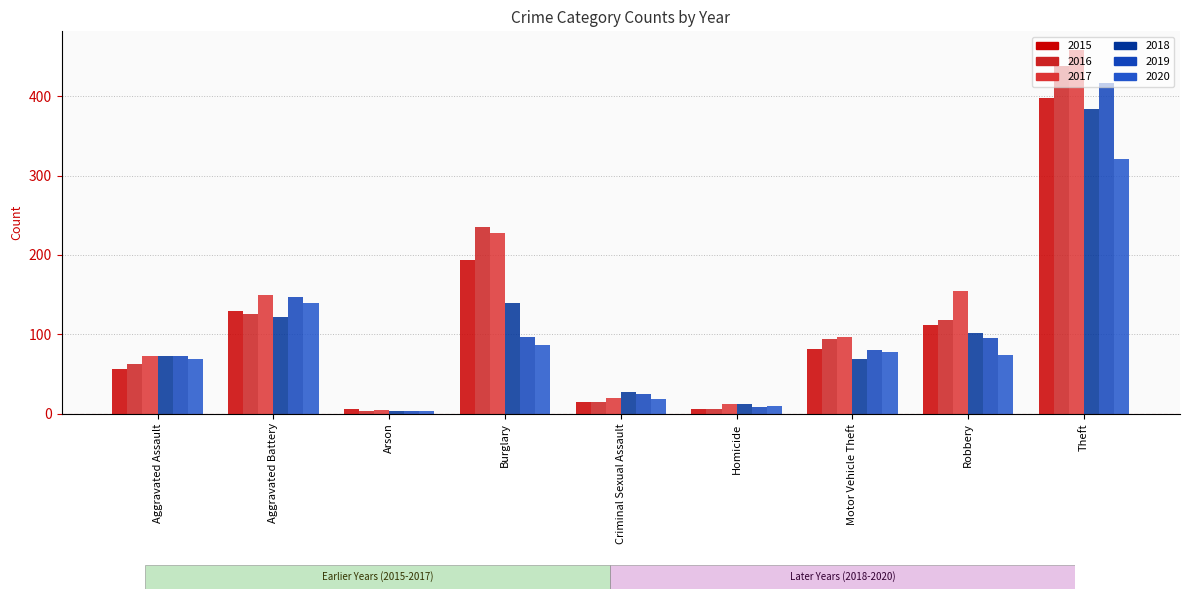

What is the maximum value for 2020?

321